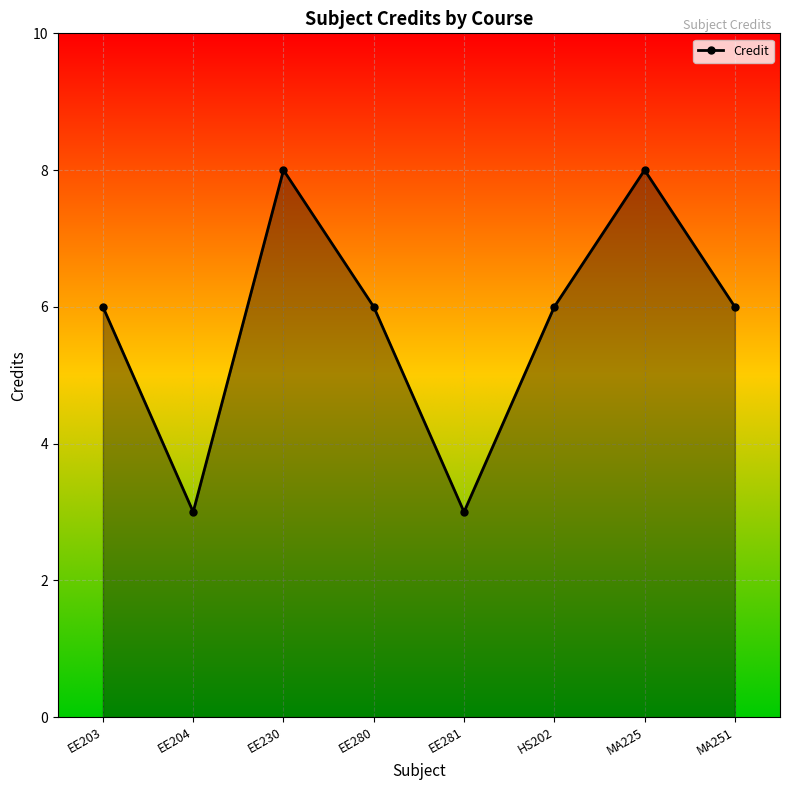

The chart shows a value of 9 at EE280. True or false?

False